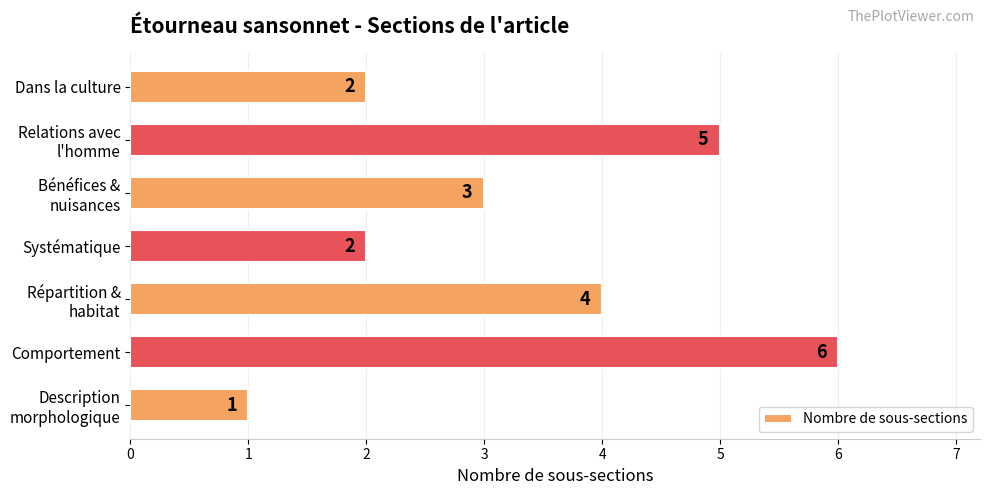

Approximately how many times larger is the value at Comportement compared to Dans la culture?

3.0